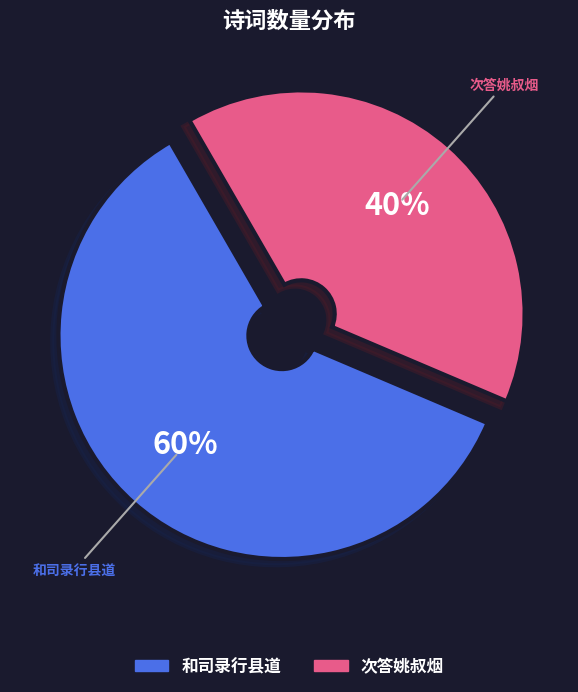

To the nearest percent, what is the average slice percentage?

50%